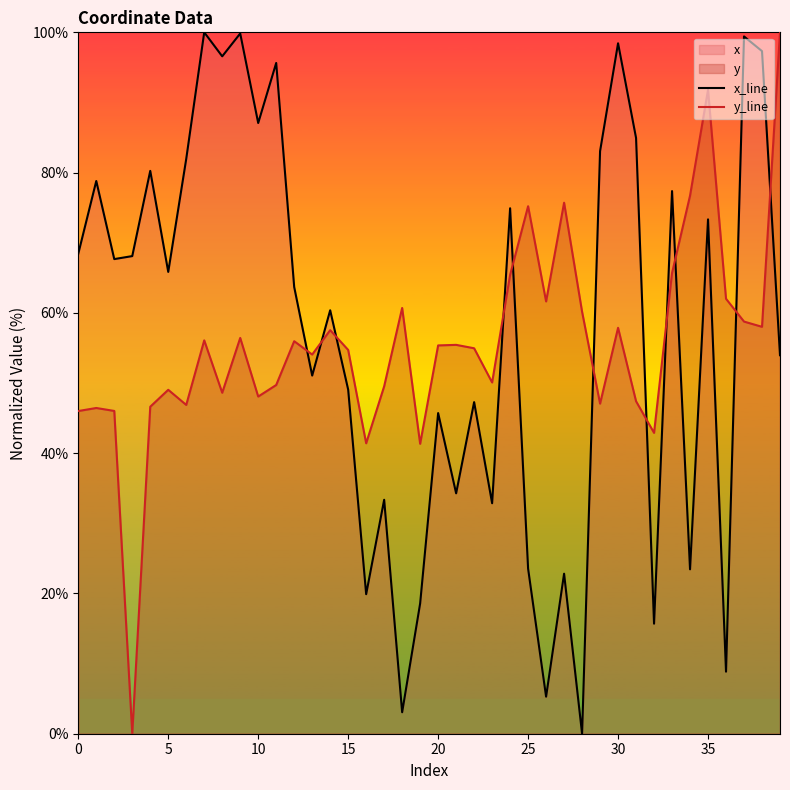

Which series has the widest spread of values?

x_line